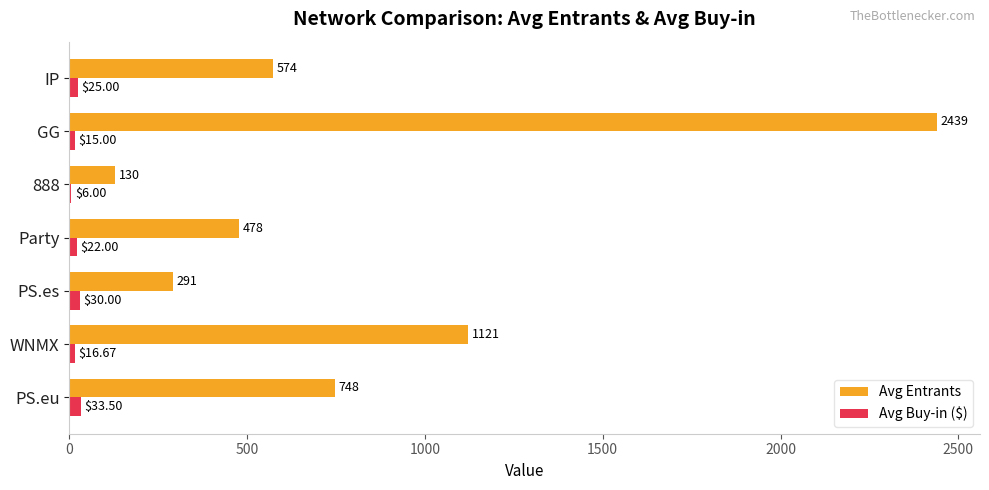

Which category has the highest value across all series?

GG